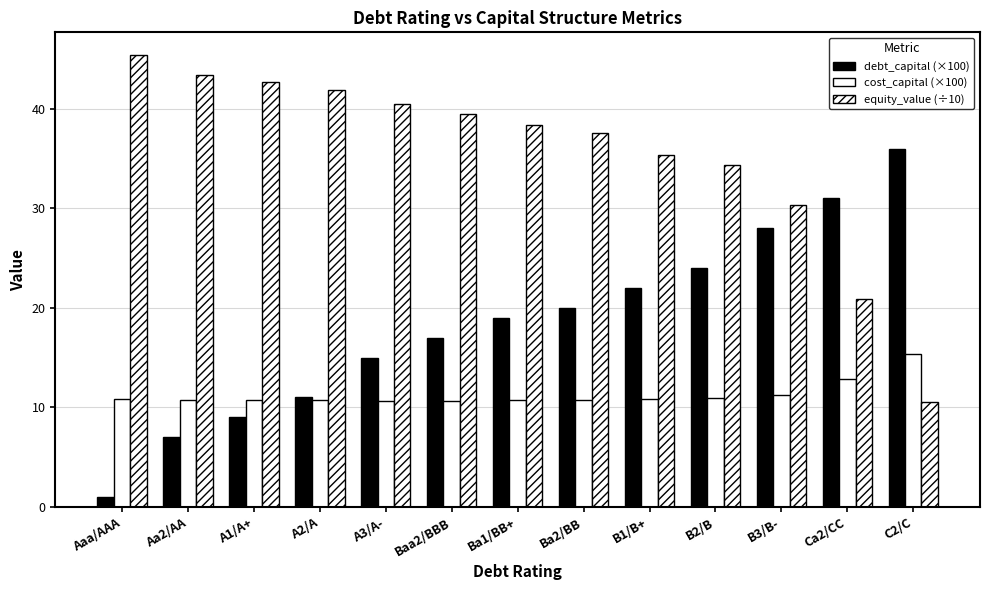

How many categories are shown in the chart?

13